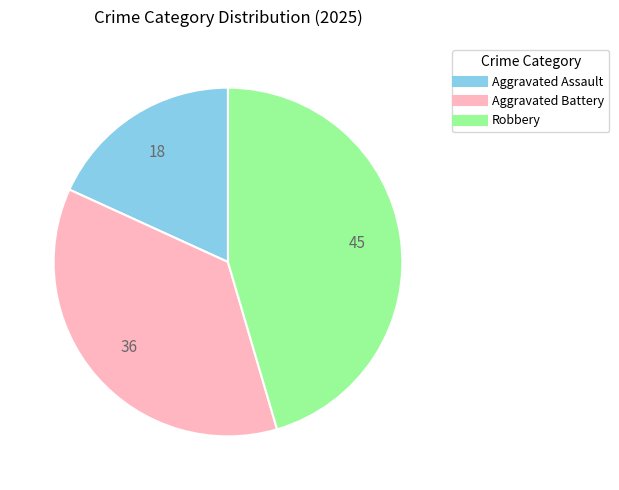

Which slice is the largest?

Robbery